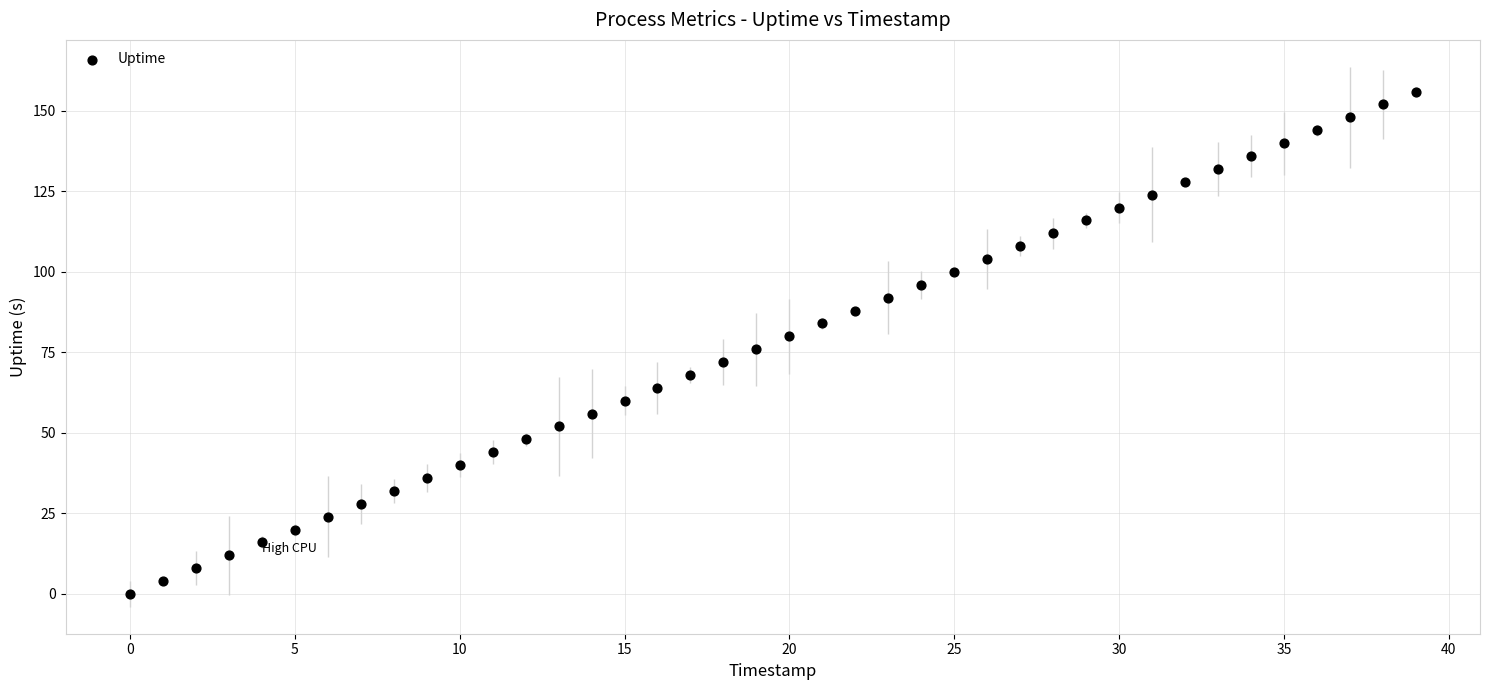

What is the range of Y values (max minus min)?

156